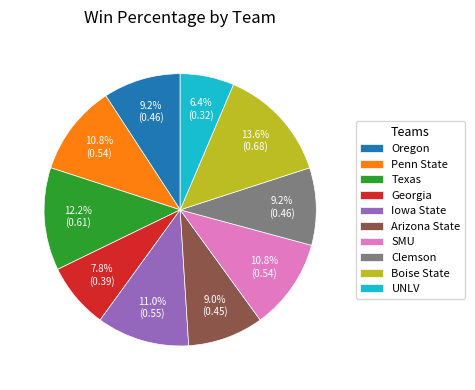

Does Penn State represent more than half of the total?

No